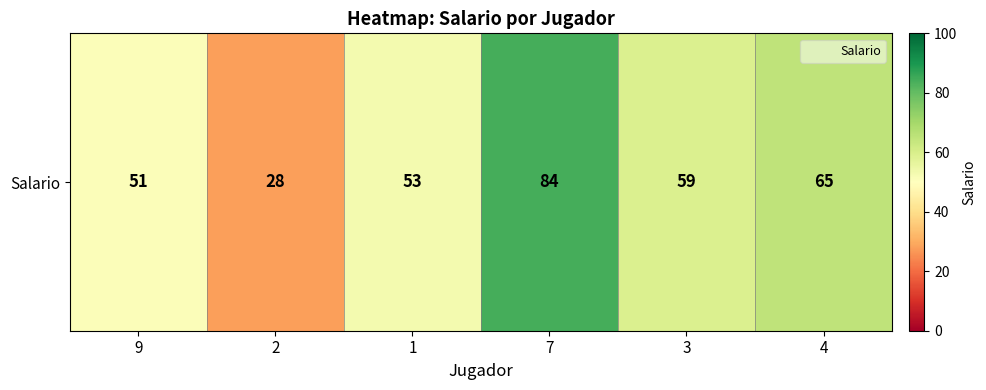

Rank the categories by value from lowest to highest.

2, 9, 1, 3, 4, 7